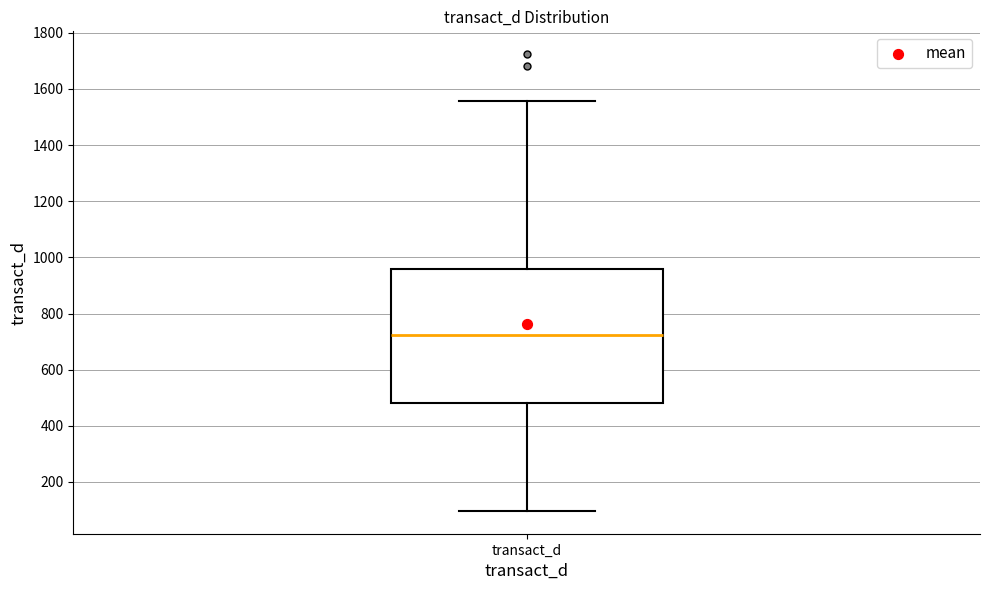

Transcribe this box plot: give where the median line is, the range the box spans, and where the two whiskers end, as read against the y-axis. The values are not printed on the chart, so give them approximately, as read against the axis.

median 720, box 480 to 960, whiskers 100 to 1560